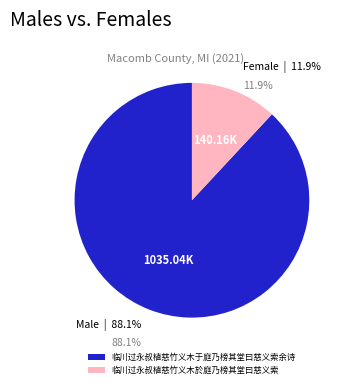

What percentage is the 临川过永叔植慈竹义木於庭乃榜其堂曰慈义索 slice, to the nearest percent?

12%